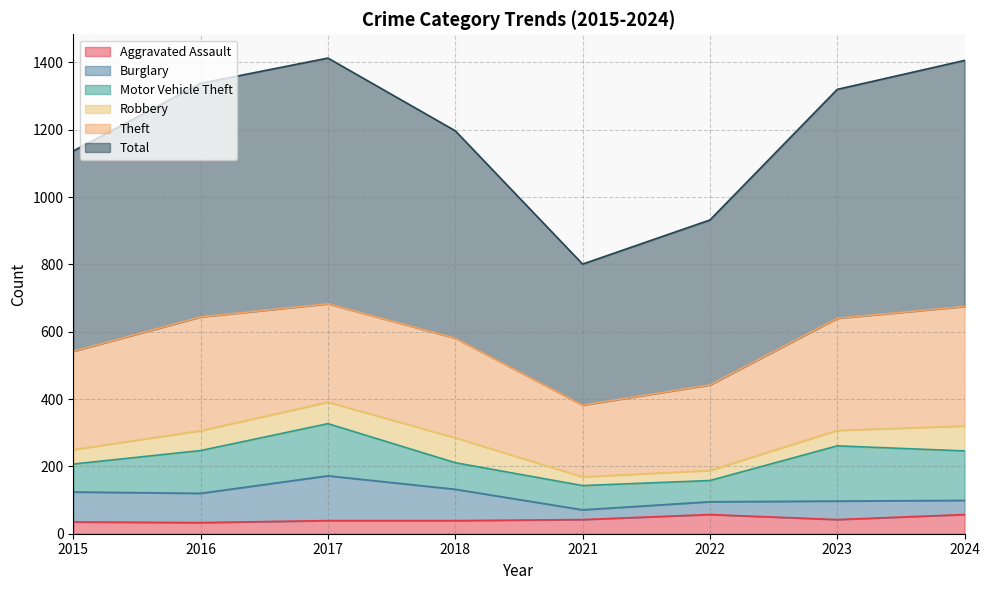

Does the chart have visible grid lines?

Yes